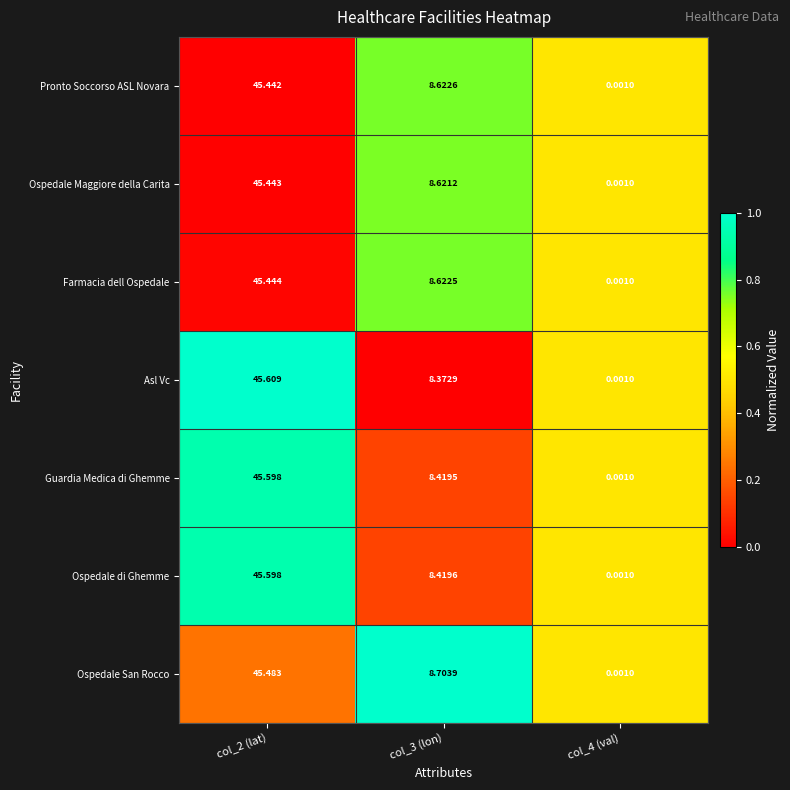

Which series has the largest range (max minus min)?

Asl Vc